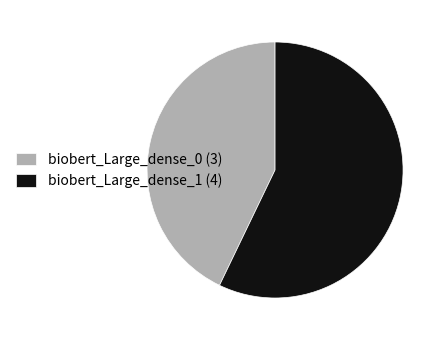

Approximately how many times larger is the value at biobert_Large_dense_1 (4) compared to biobert_Large_dense_0 (3)?

1.3